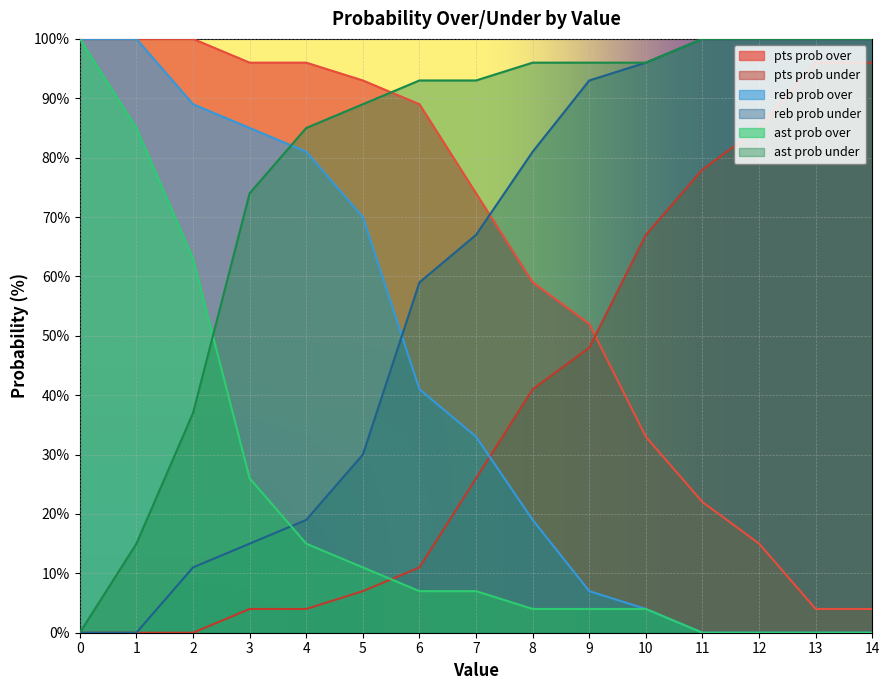

The value of ast prob under at 13 is 148. True or false?

False